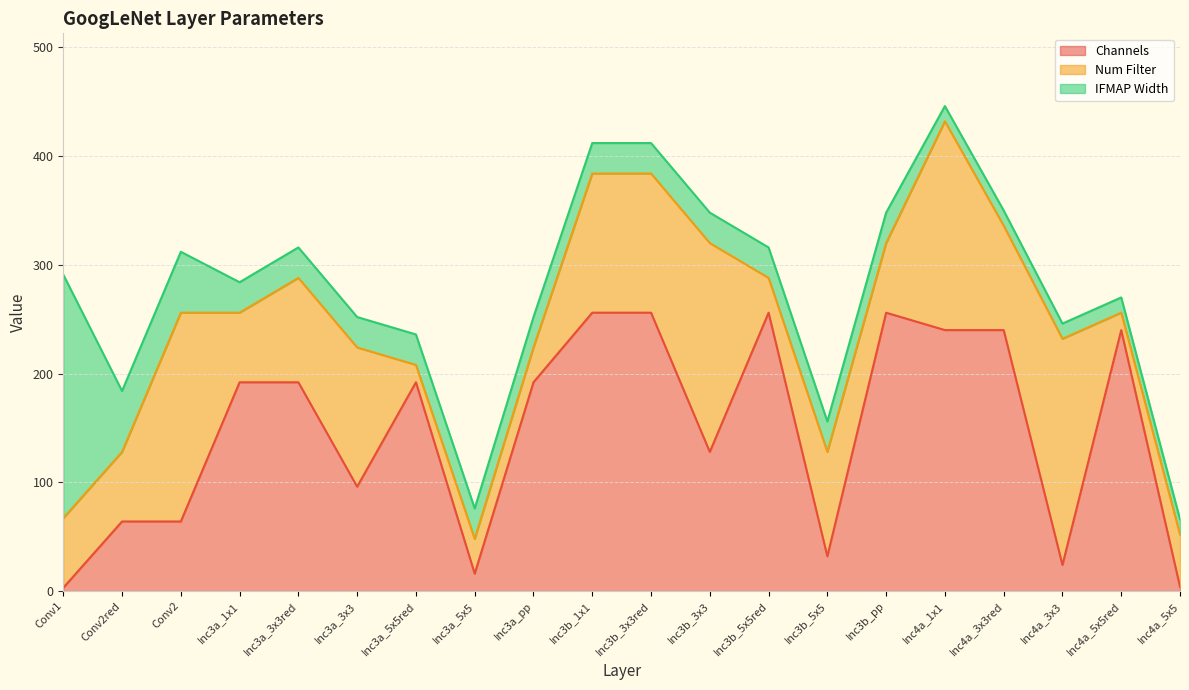

Which category has the lowest value across all series?

Conv1